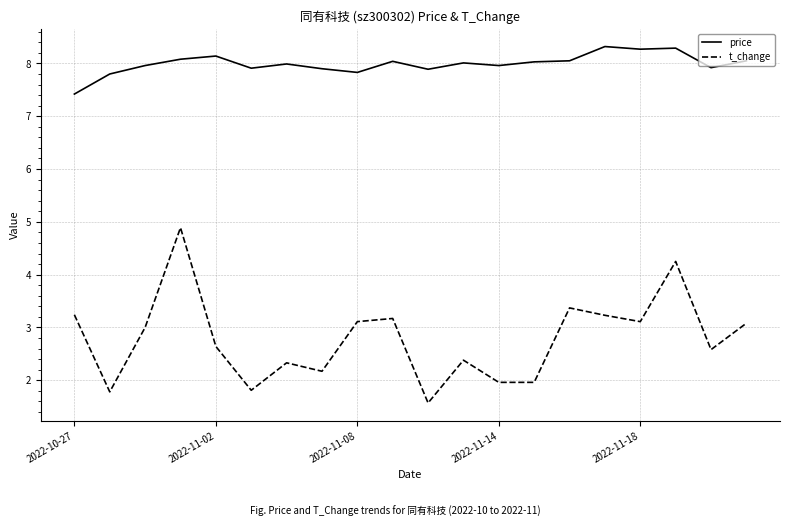

True or false: t_change and price cross at least once.

False